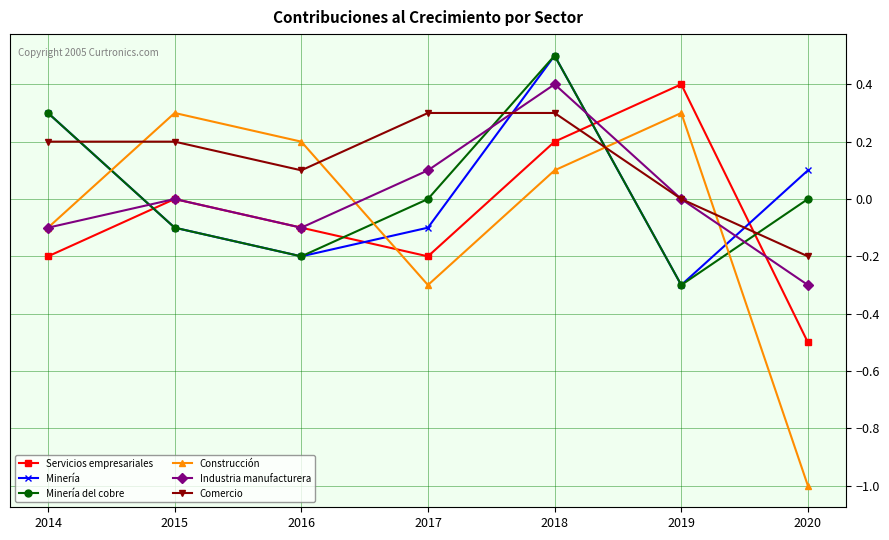

What is the value of the Minería del cobre point at the 2nd from the left?

-0.1